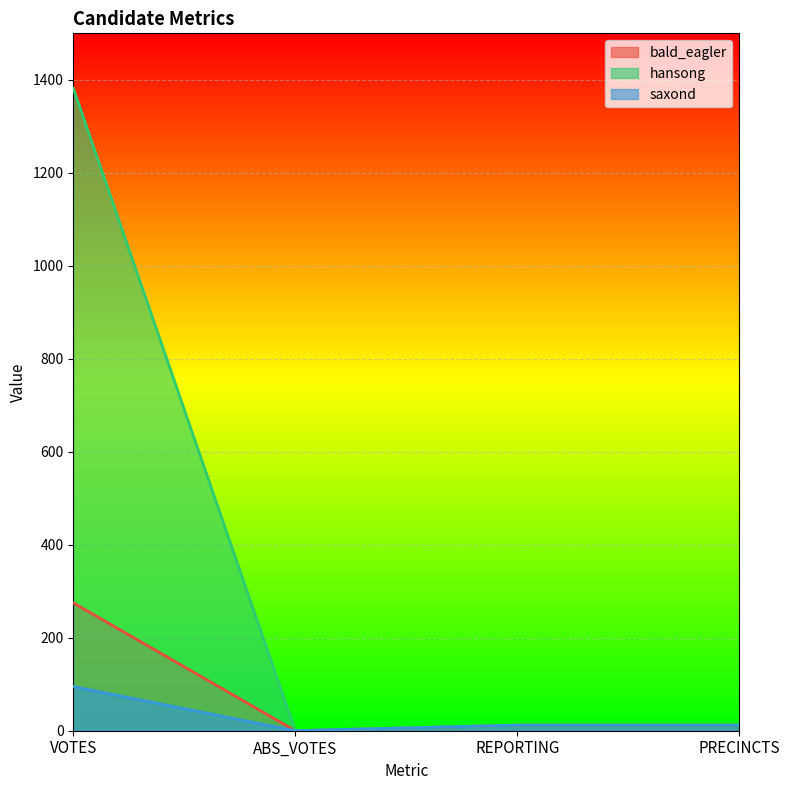

True or false: saxond has more than 2 points higher than both neighbors.

False